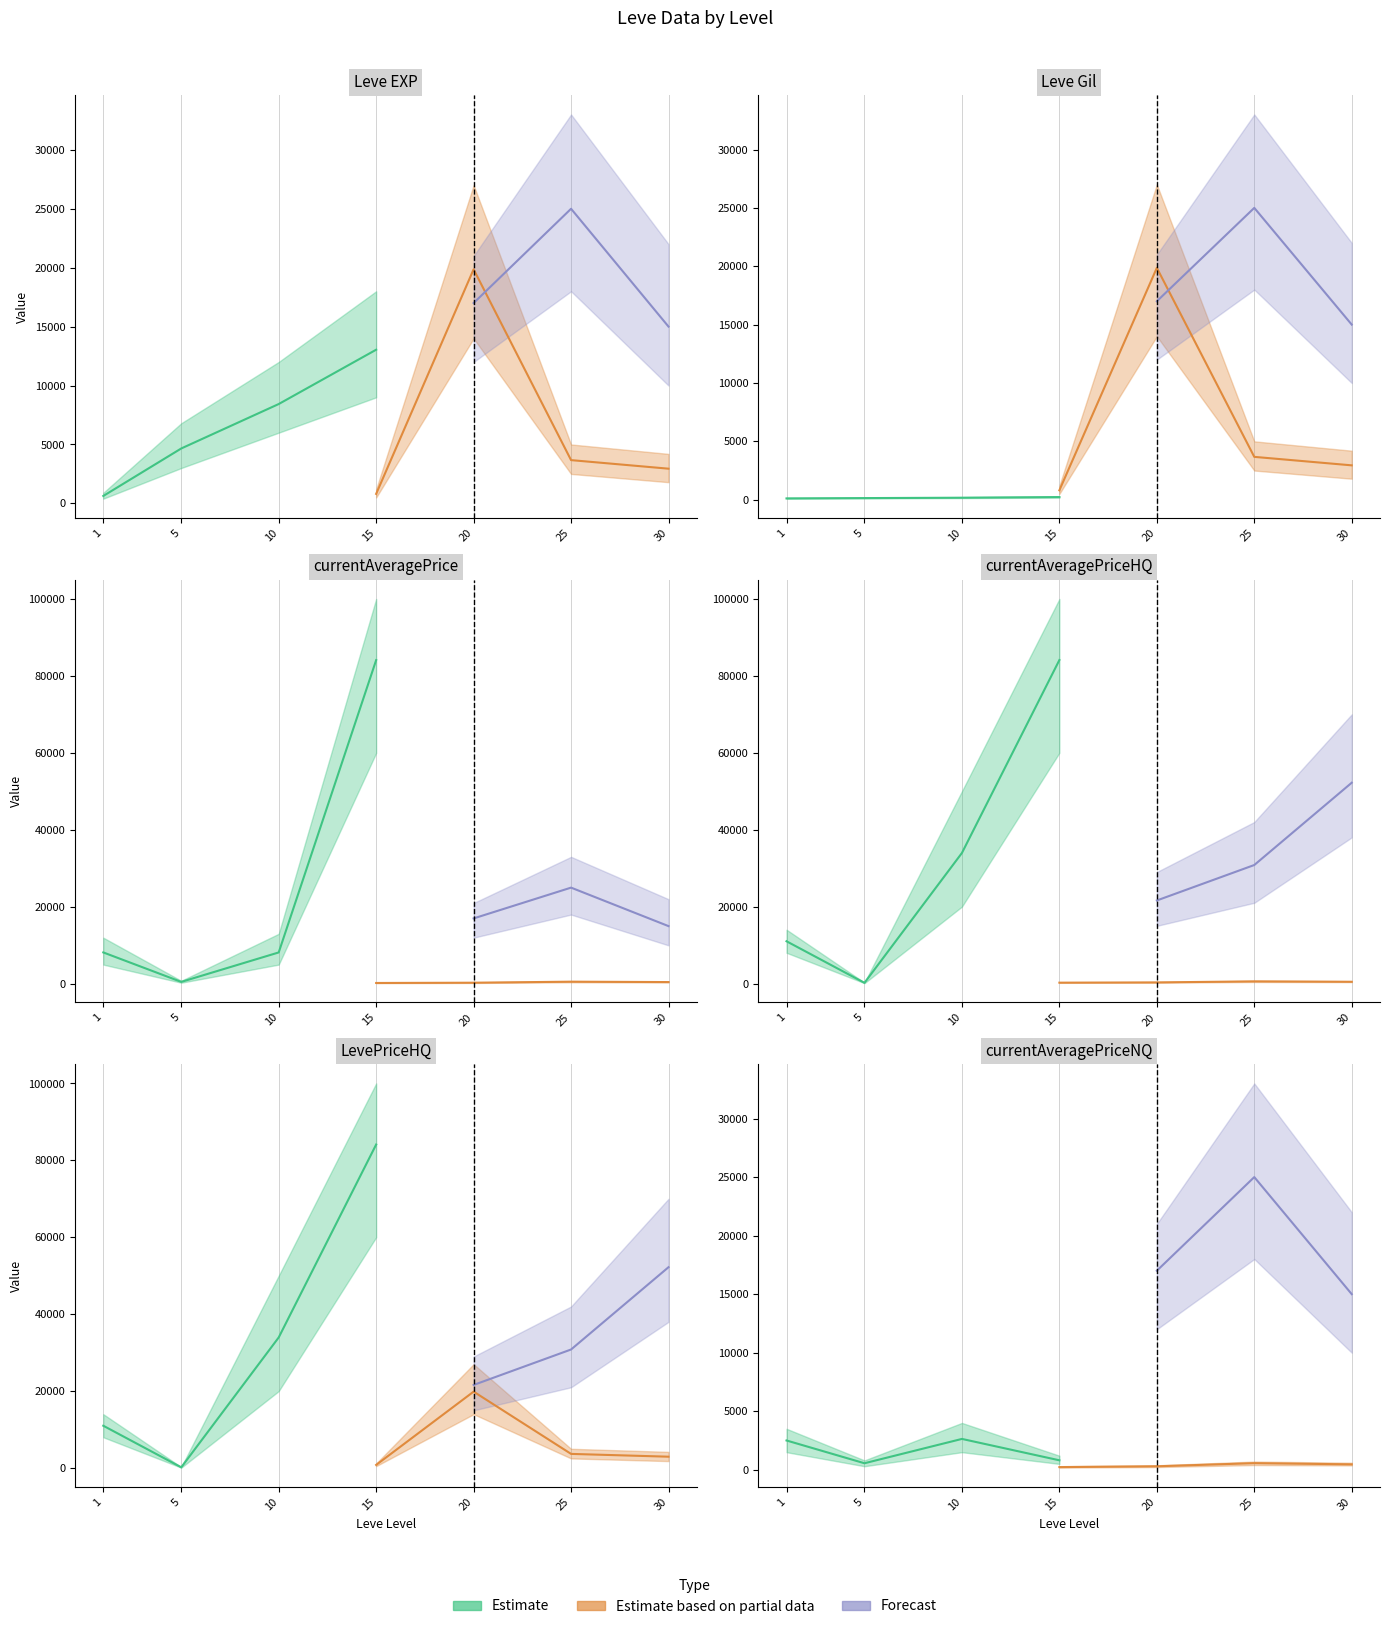

List the series in order of their peak value, lowest first.

Leve Gil, currentAveragePriceNQ, Leve EXP, currentAveragePrice, currentAveragePriceHQ, LevePriceHQ